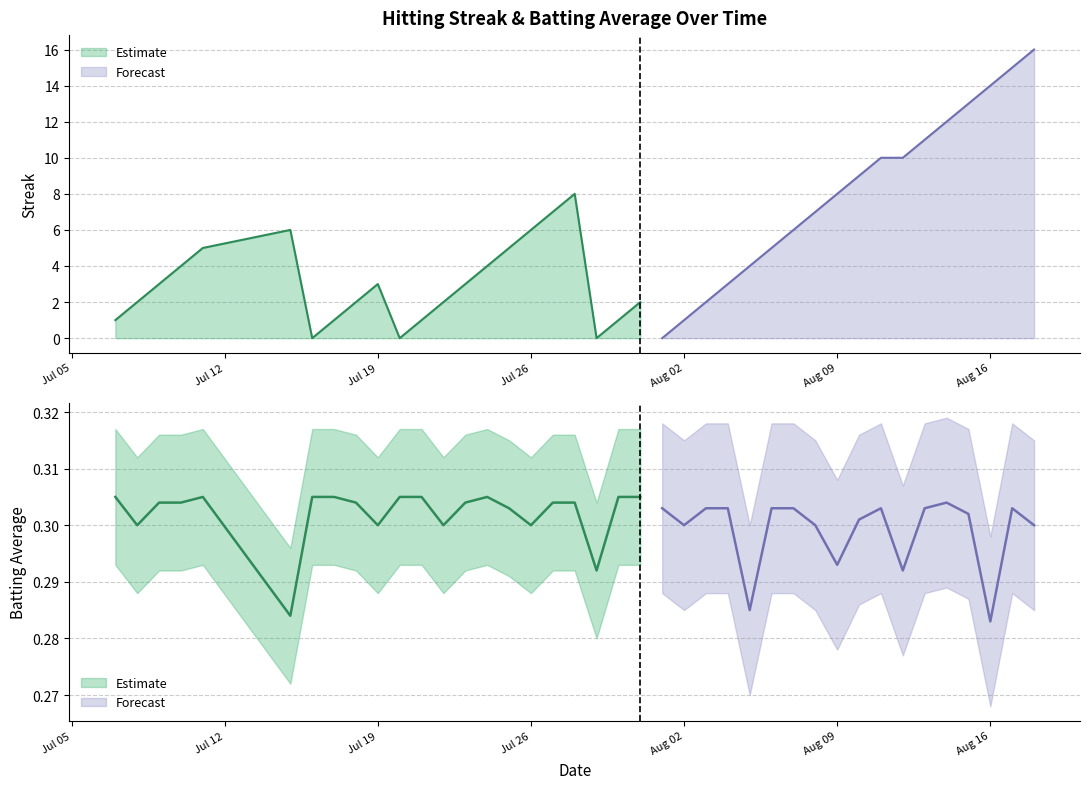

What is the maximum value for Batting Average1?

0.3